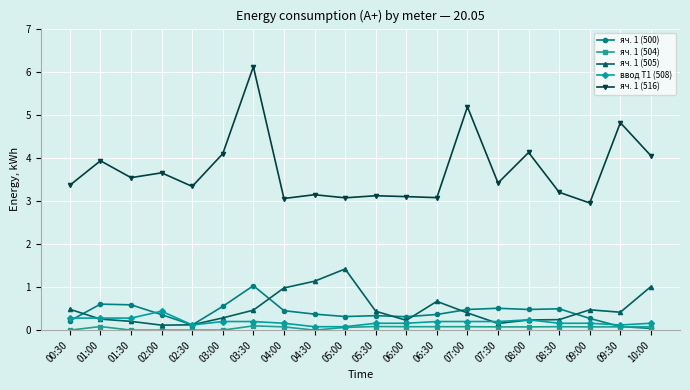

True or false: яч. 1 (516) has more than 0 interior local peaks.

True